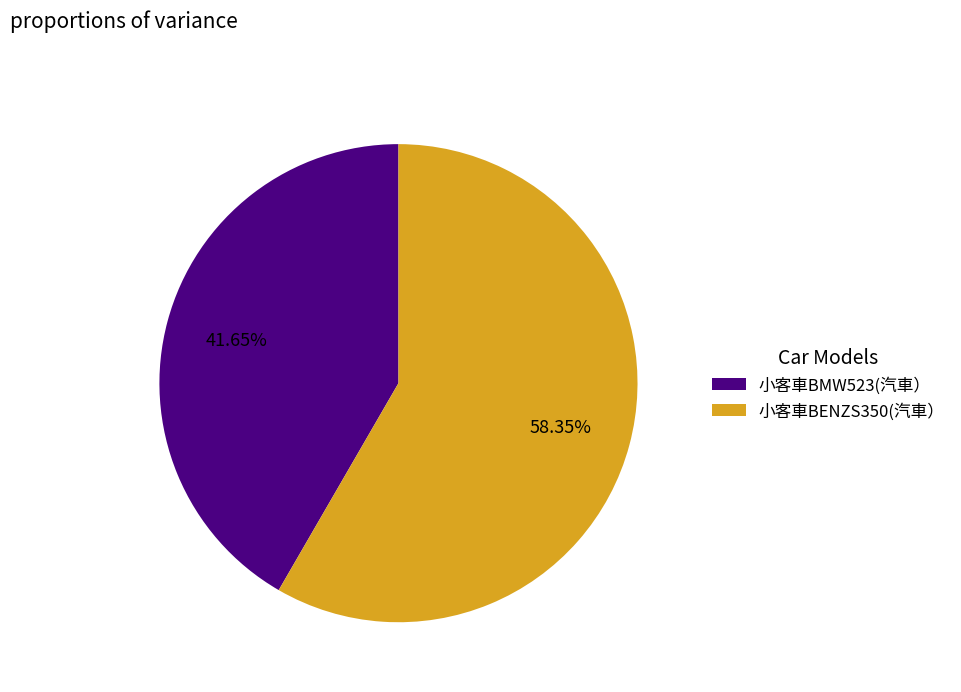

Count the number of slices in the pie.

2